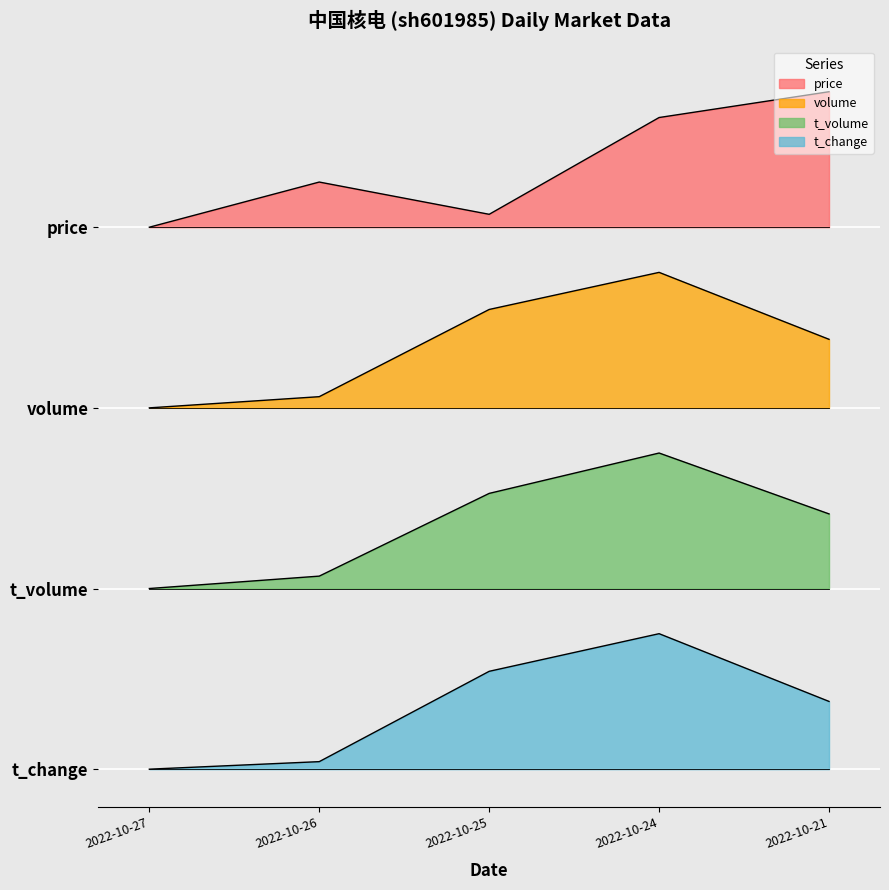

What is the difference between the second highest and second lowest values in the t_volume series?

0.5